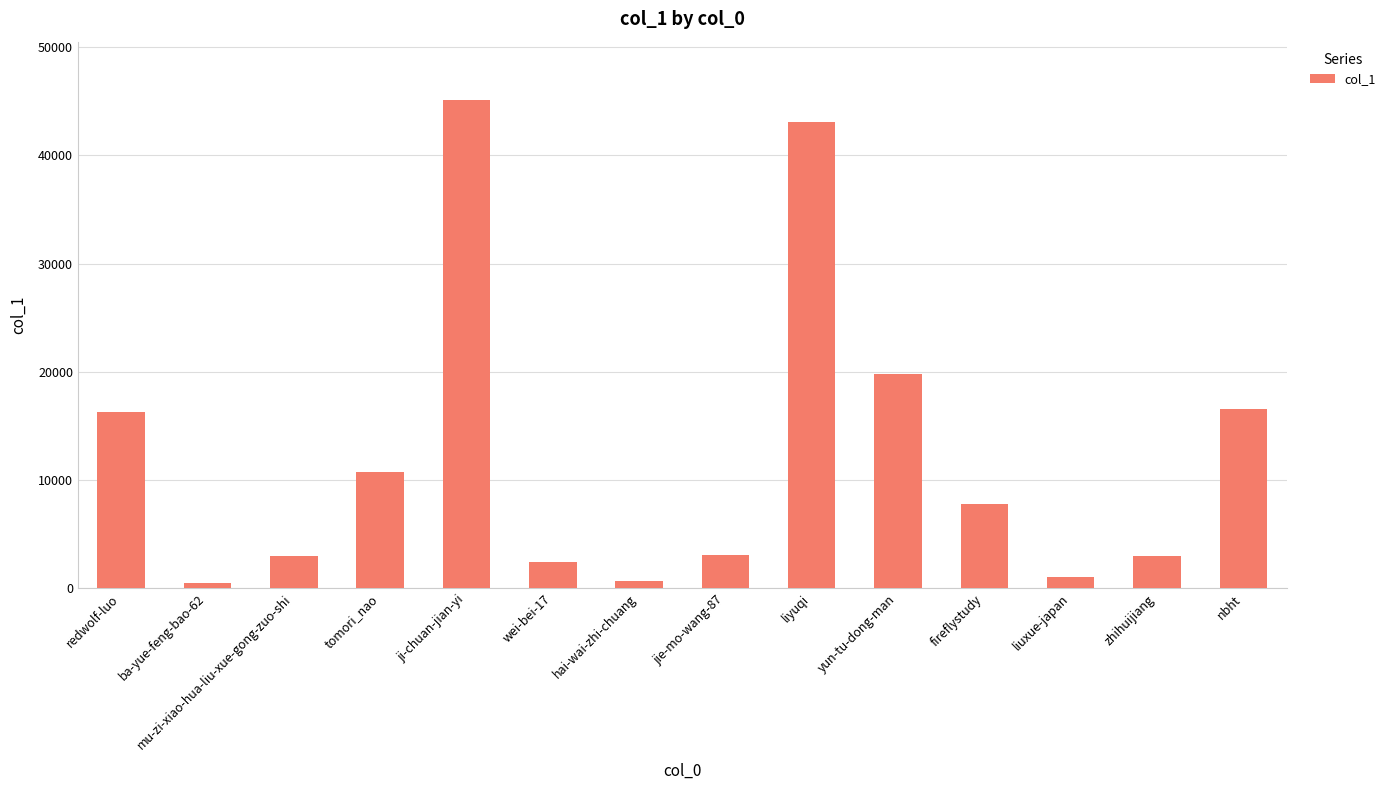

What position from the right is redwolf-luo?

14